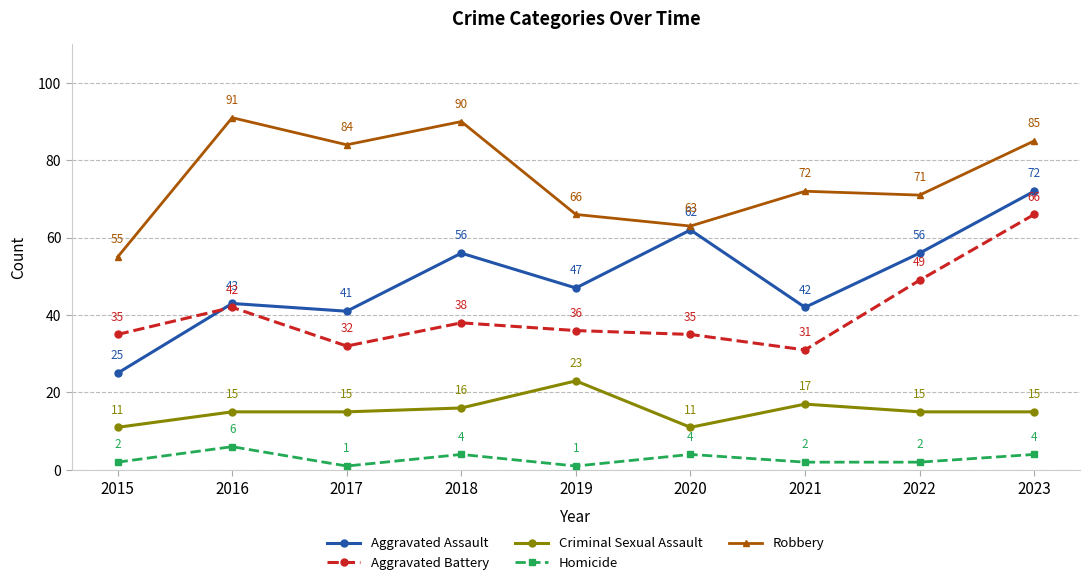

What is the difference between the Homicide values at 2019 and 2016?

5